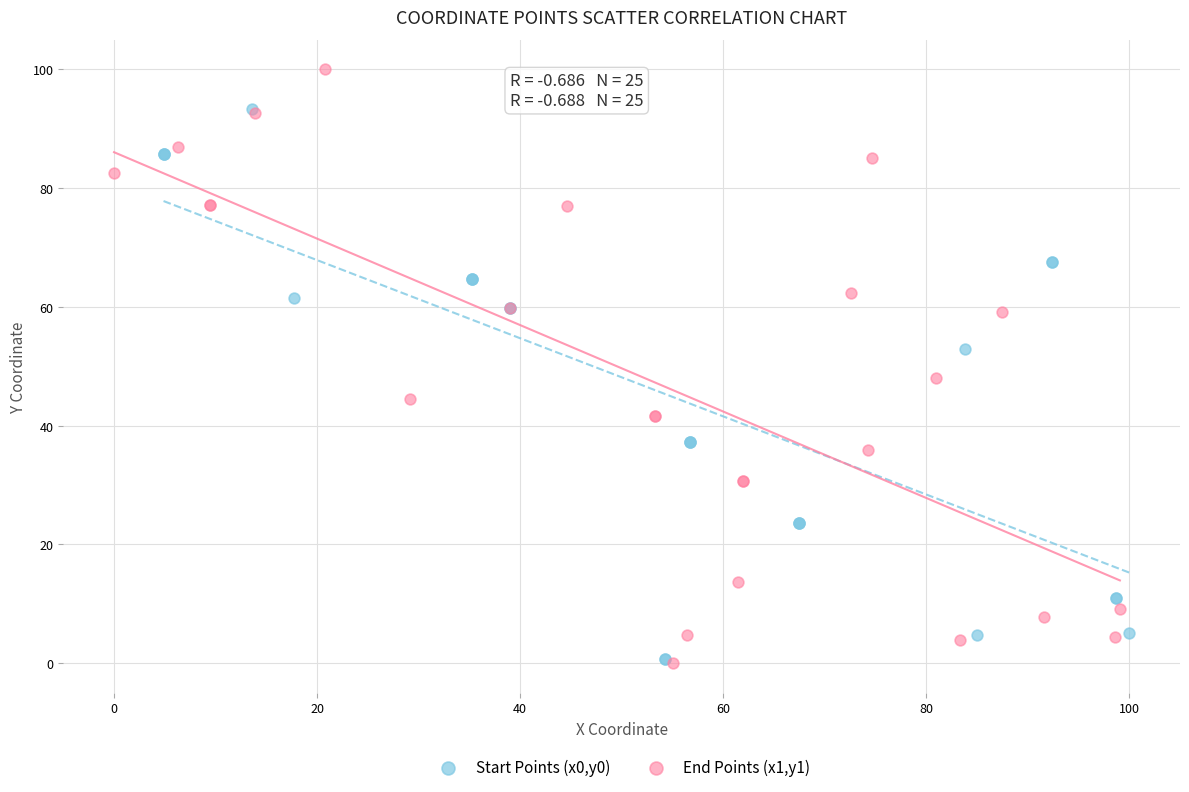

Which series contains the highest Y value?

End Points (x1,y1)